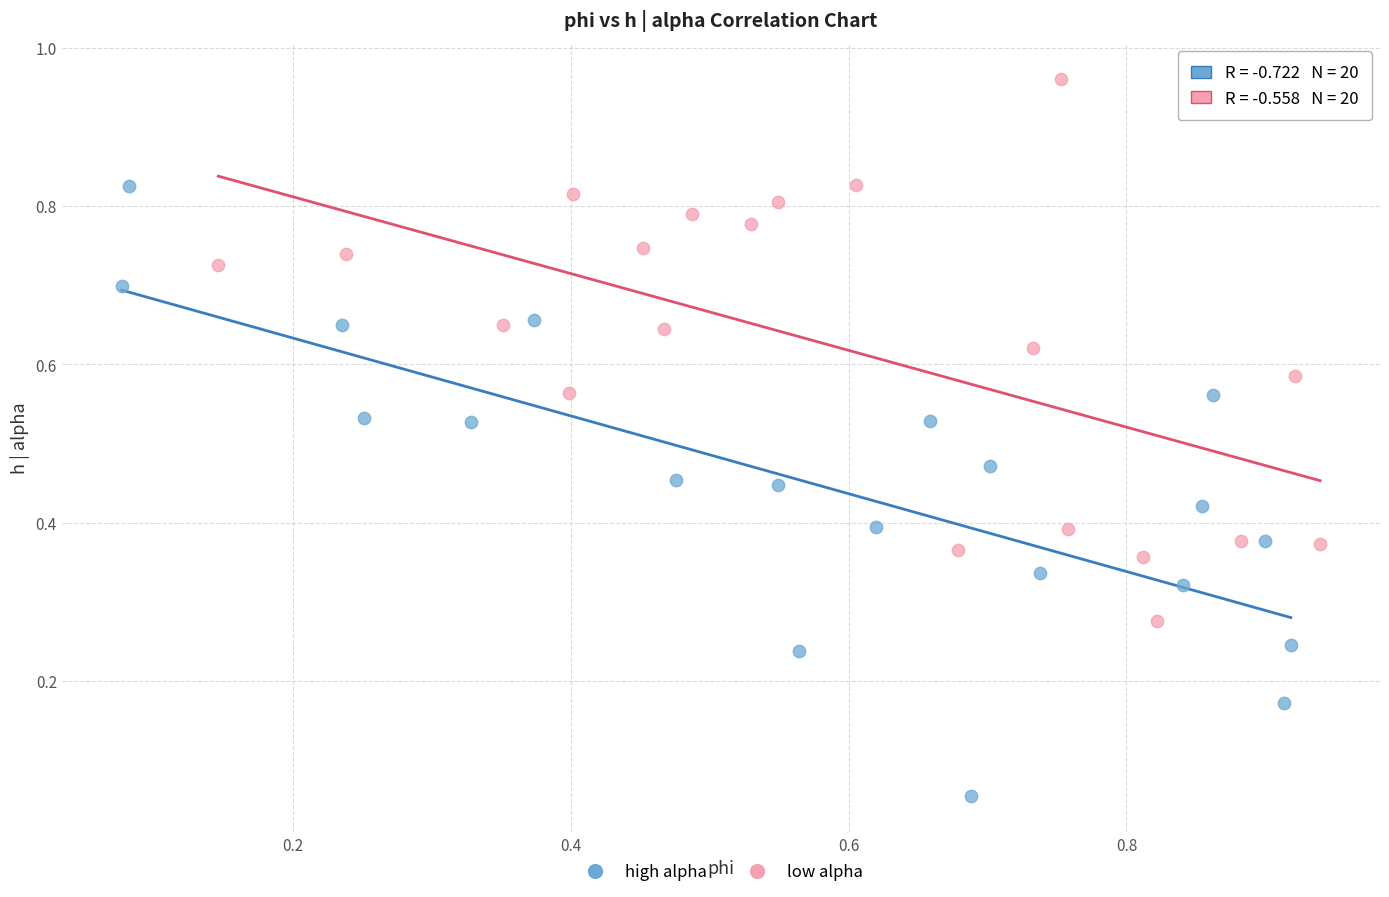

Which series contains the highest Y value?

low alpha